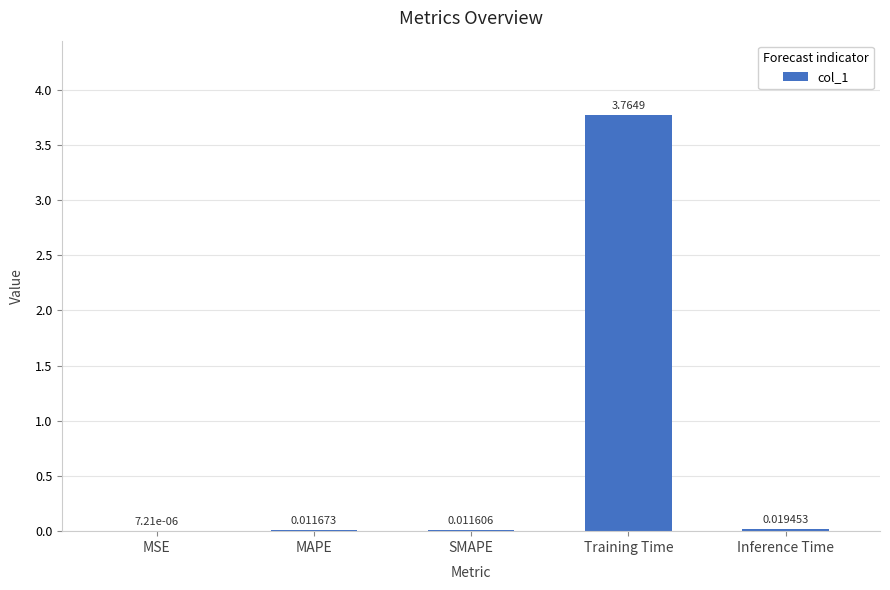

At which label is the value closest to 1?

Inference Time